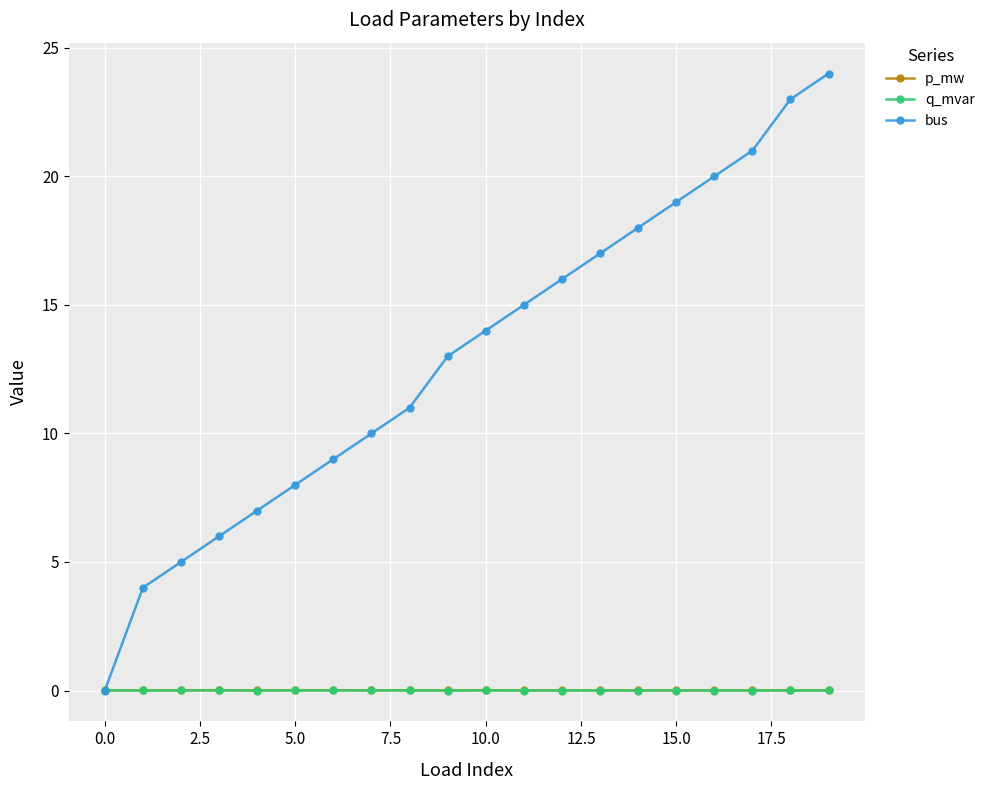

Is this an area chart (filled region under the line)?

No